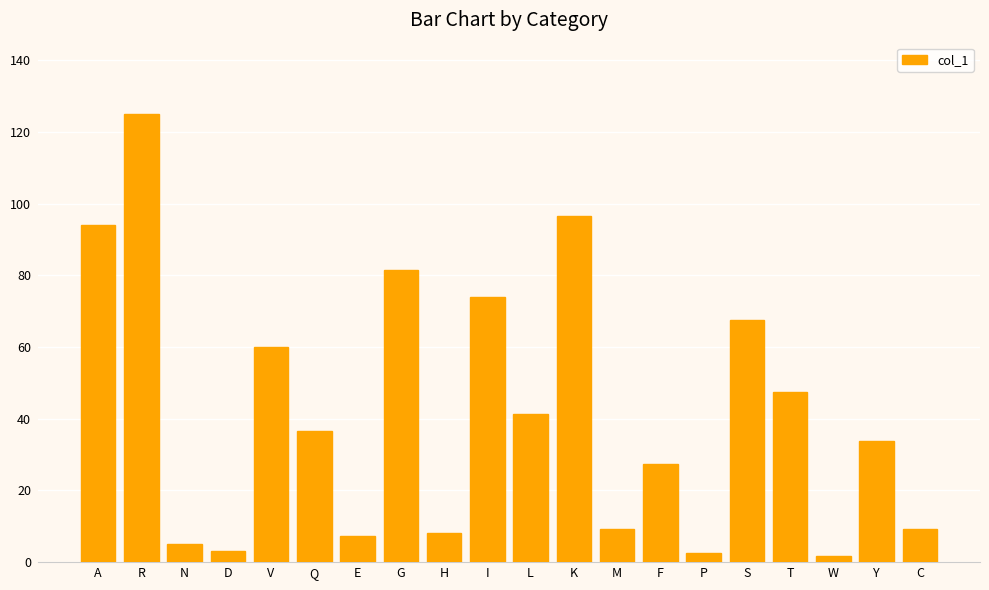

What is the label of the 11th bar from the right?

I